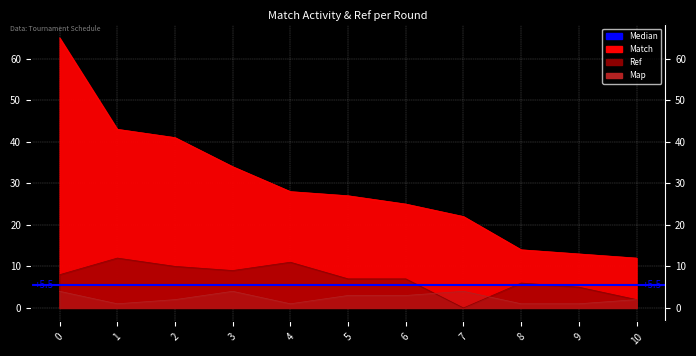

Between 0 and 7, which series saw the biggest shift?

Match